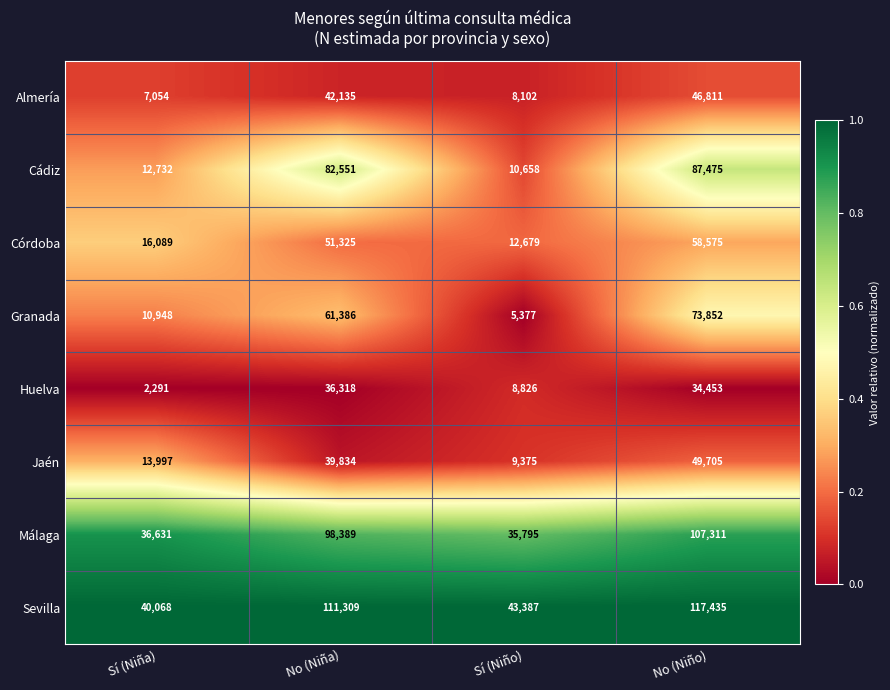

What is the difference between the highest and lowest values at Sí (Niño)?

38010